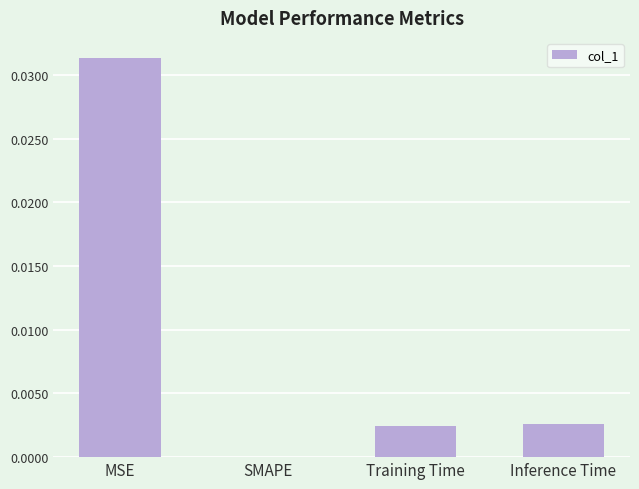

Which has a higher value, MSE or Training Time?

MSE